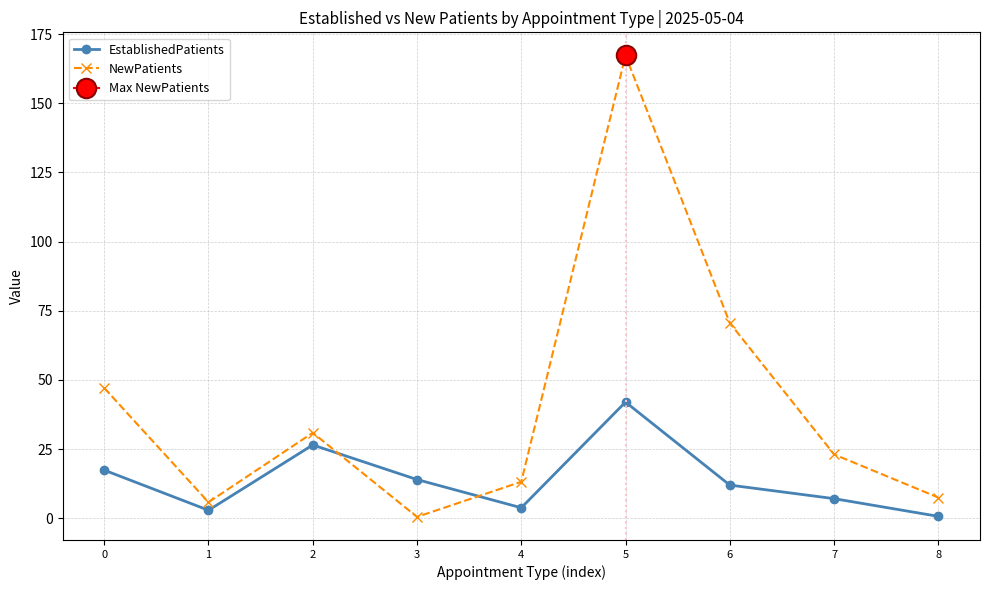

What is the difference between the highest and lowest values at 3?

13.5